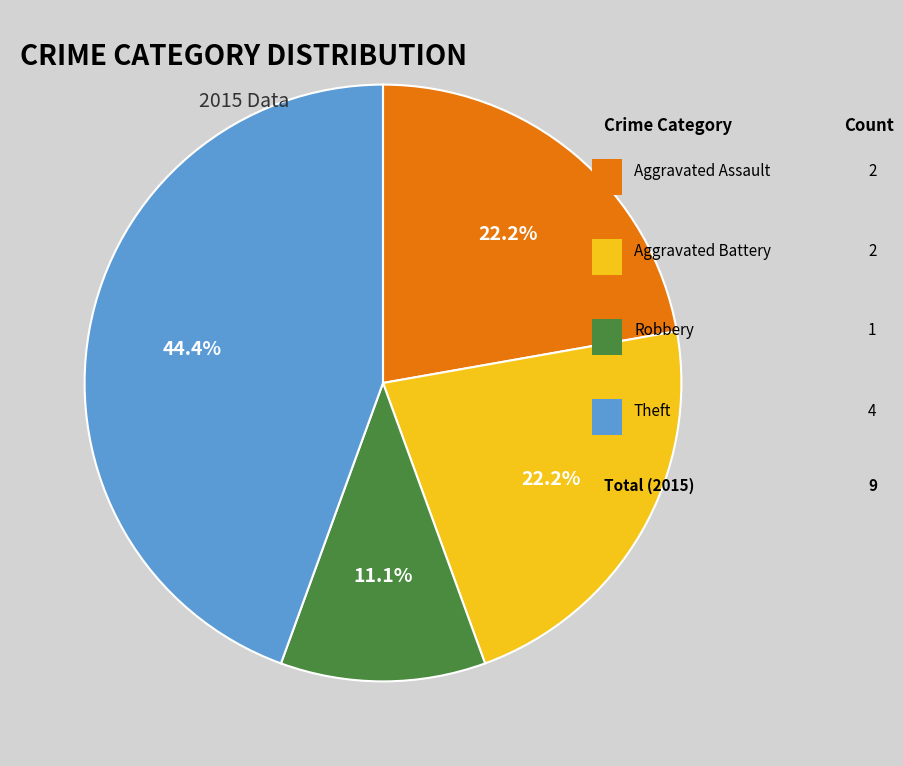

Does any single category account for the majority?

No